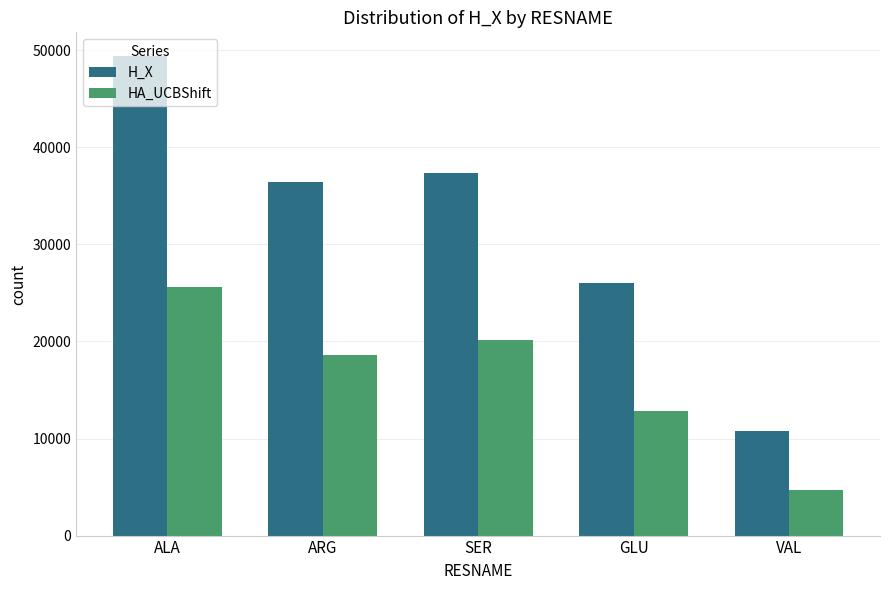

List the series in order of their peak value, highest first.

H_X, HA_UCBShift